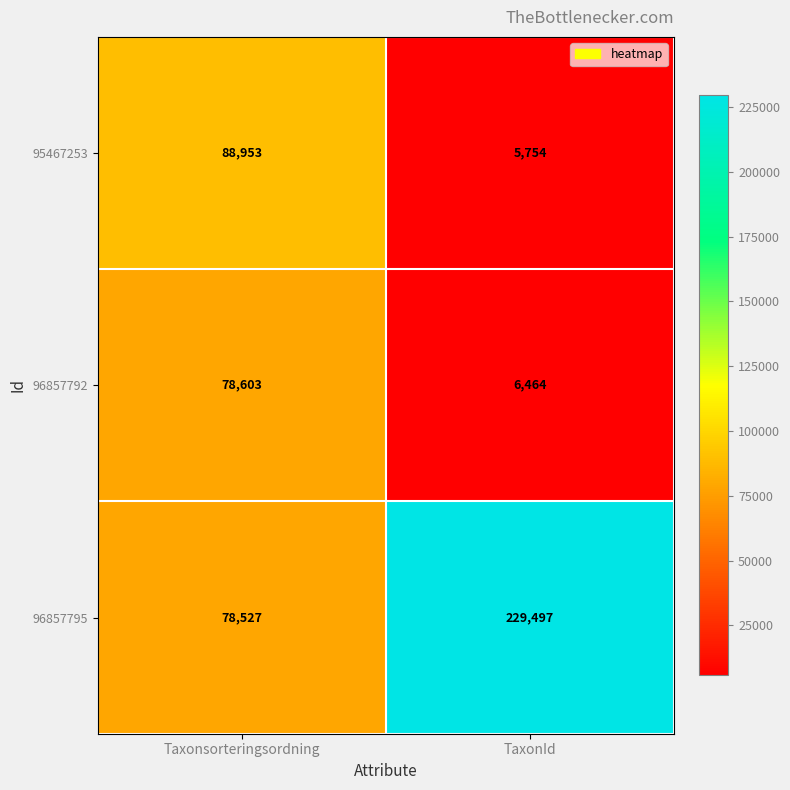

What value does the 96857795 series have at Taxonsorteringsordning, to the nearest 100?

78500